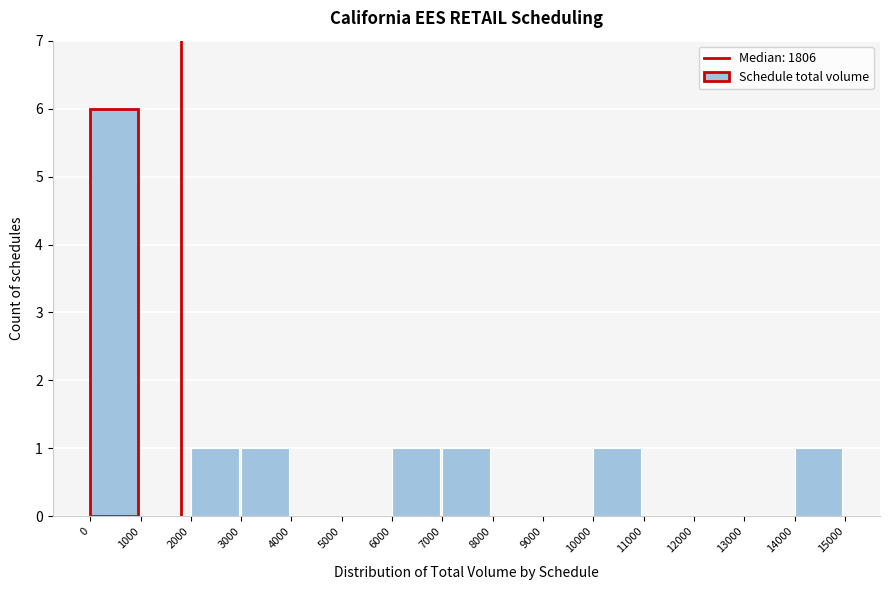

Over which range of the x-axis is the bar tallest?

0 to 1000